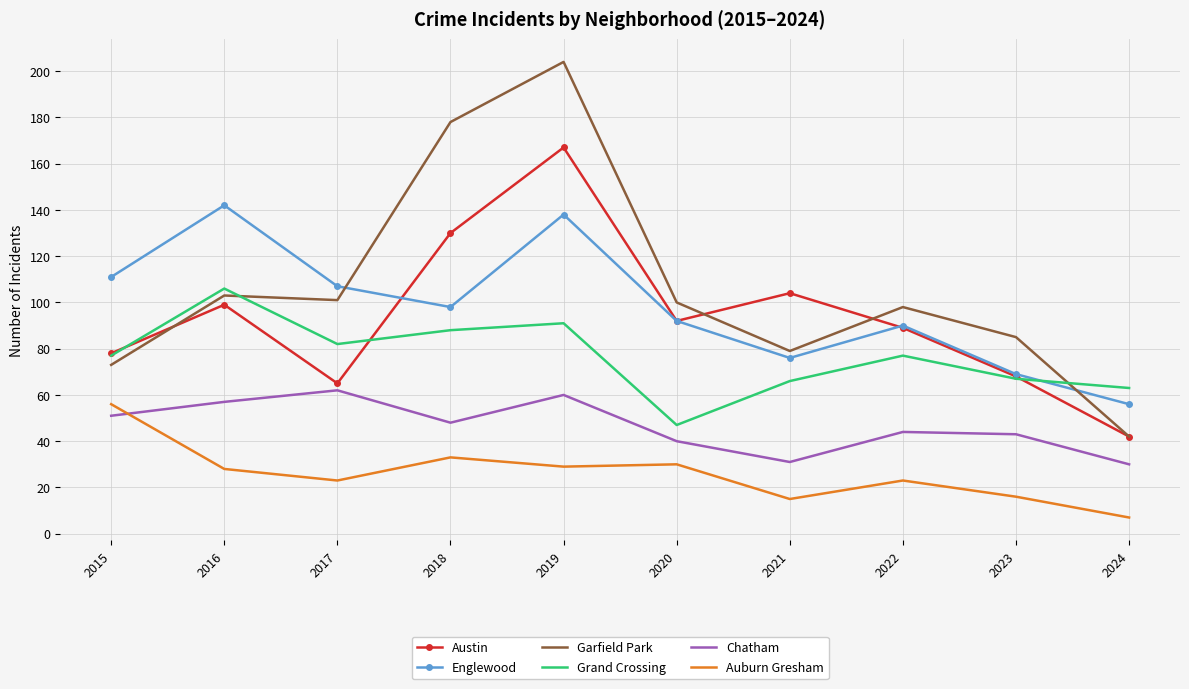

True or false: Grand Crossing has more than 1 interior local peaks.

True